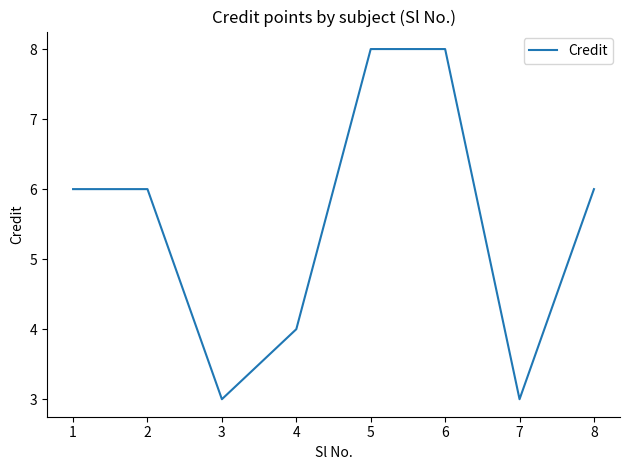

Count the number of data series in this chart.

1